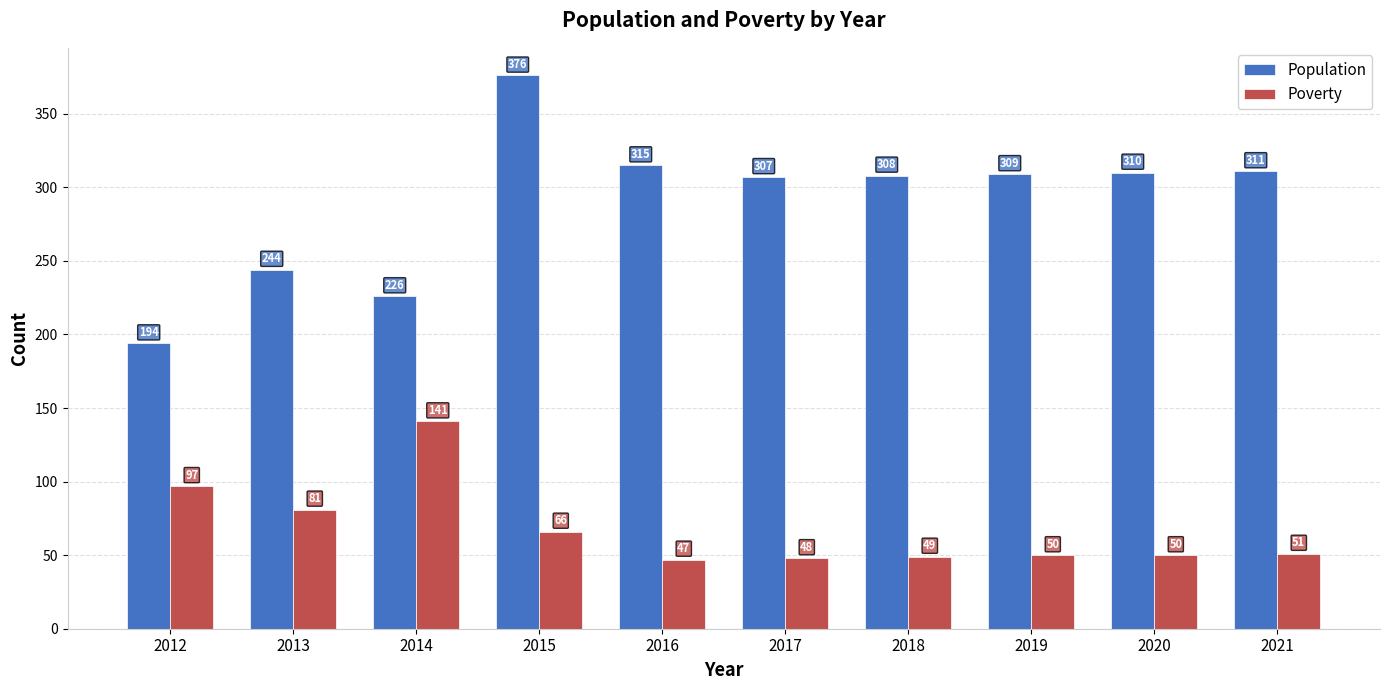

The Poverty series shows 83 at 2018. True or false?

False